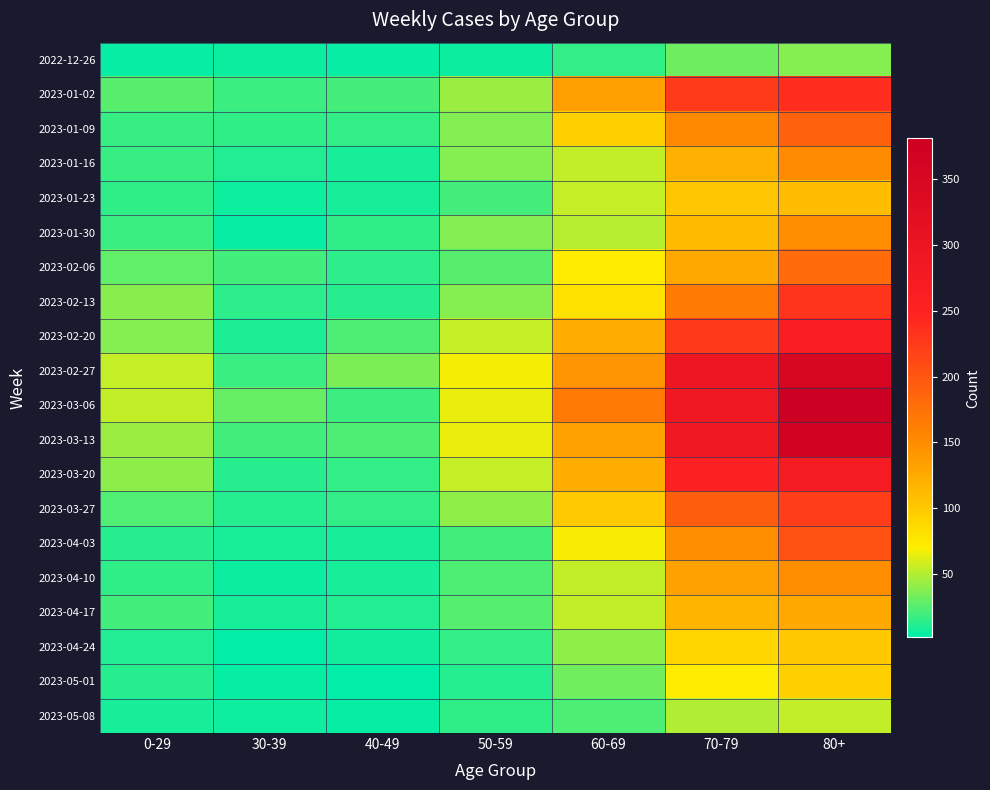

What is the difference between the highest and lowest values at 60-69?

151